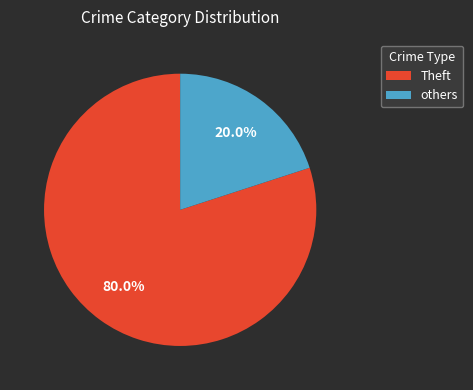

What percentage is NOT represented by Theft?

20.0%